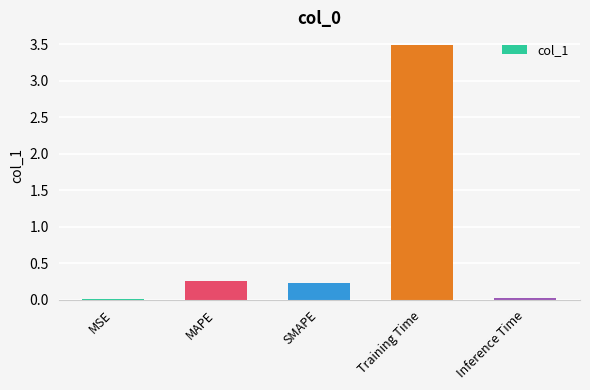

Which has a higher value, MAPE or Inference Time?

MAPE